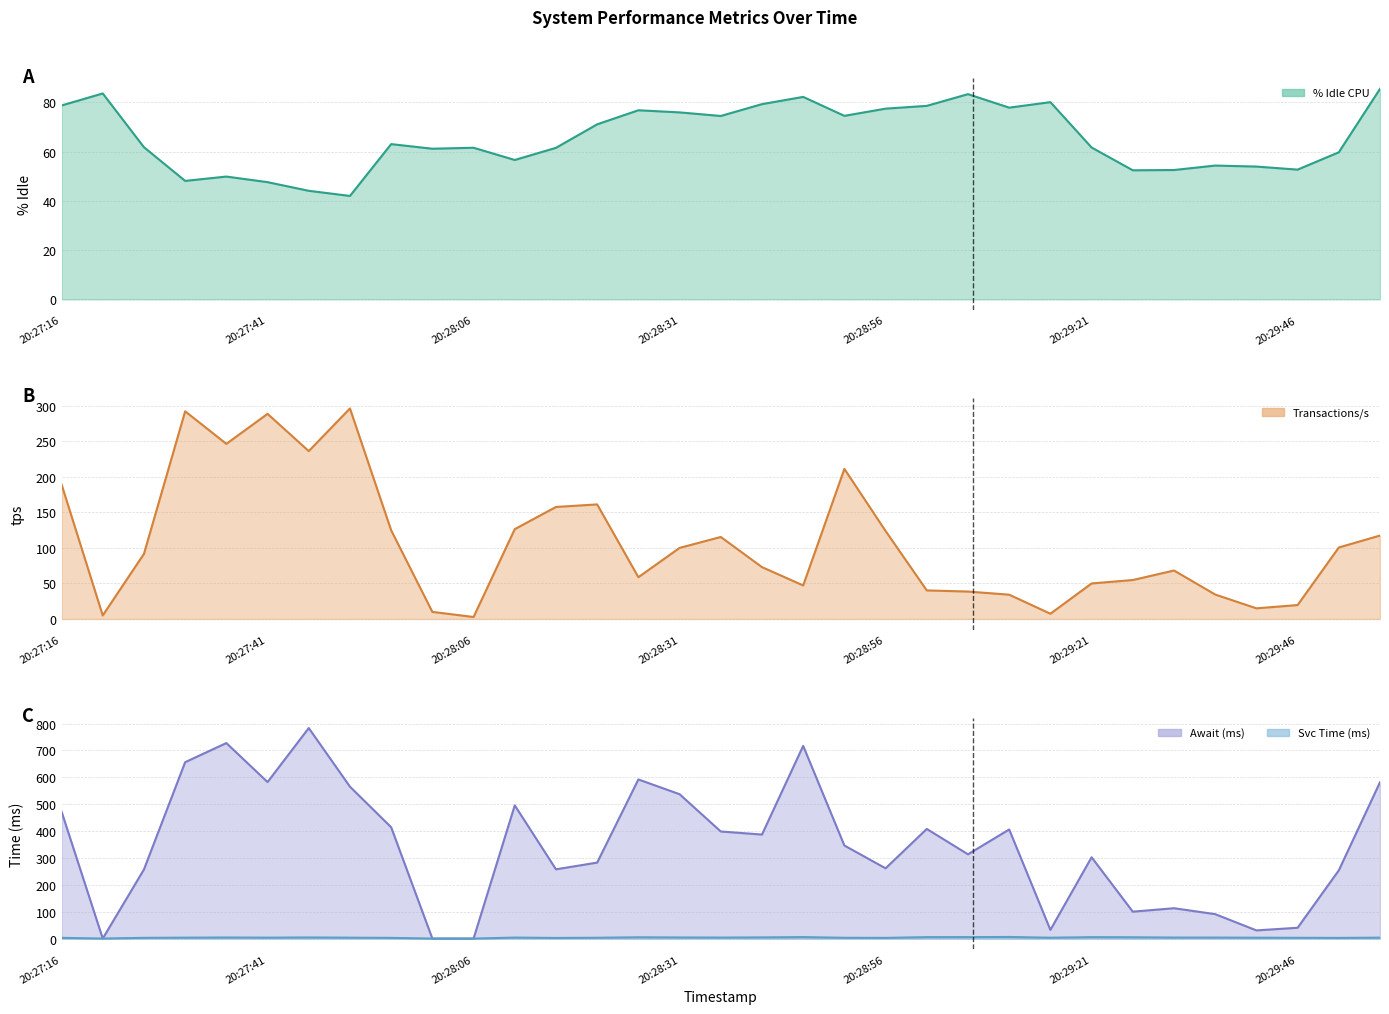

At which label is svctm closest to 2?

20:28:16